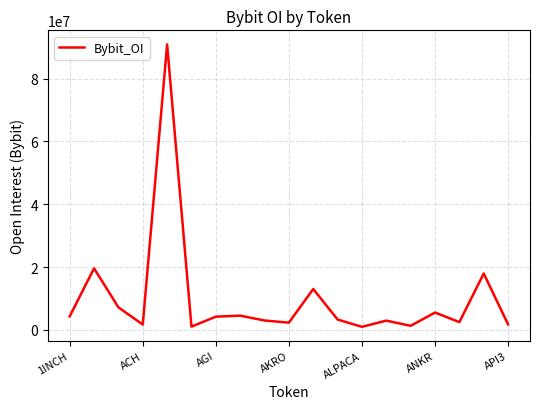

What is the maximum value shown in the chart?

90879290